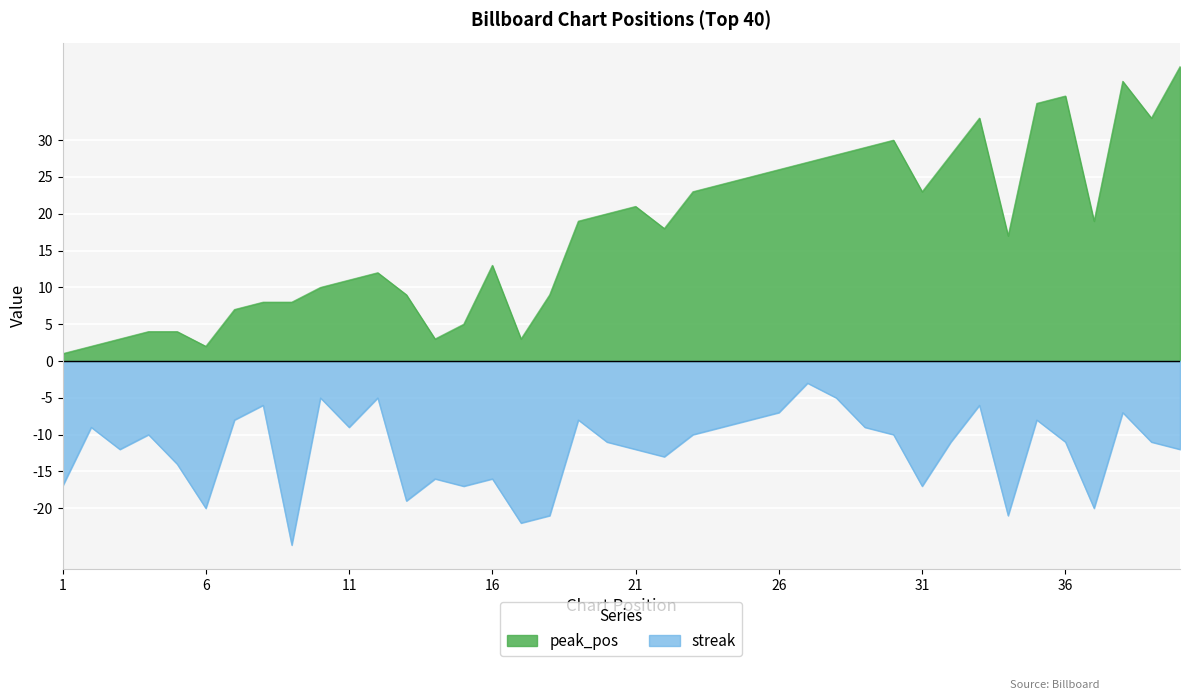

Which category has the lowest value across all series?

9